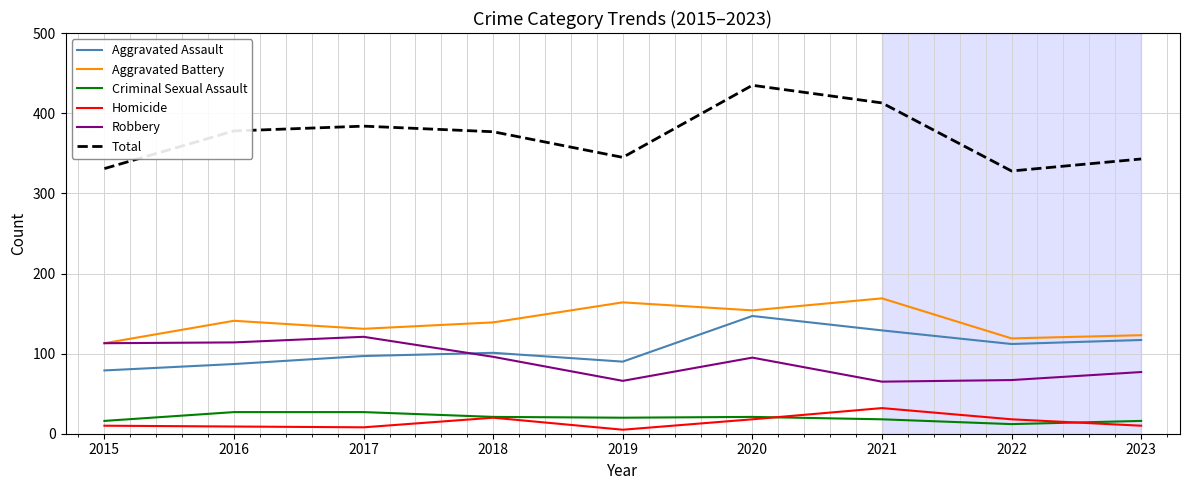

Is the value of Homicide at 2021 greater than the value of Aggravated Assault at 2016?

No